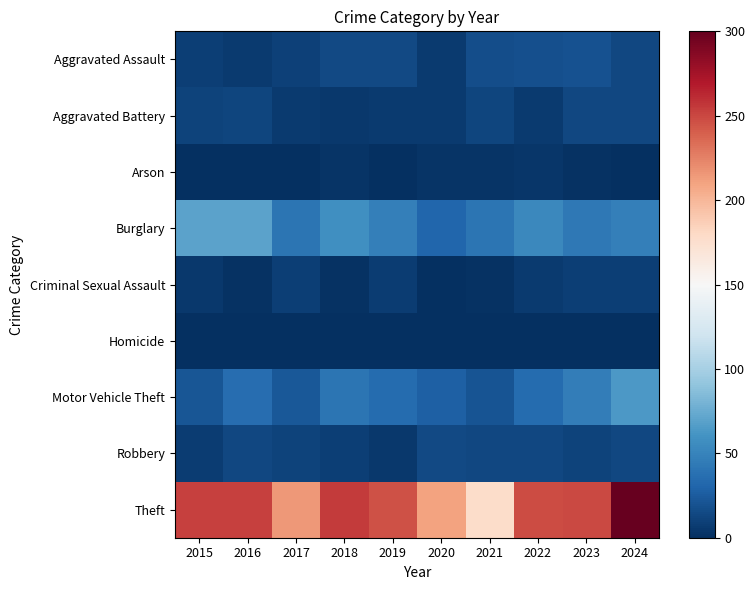

Count the number of categories in the chart.

10